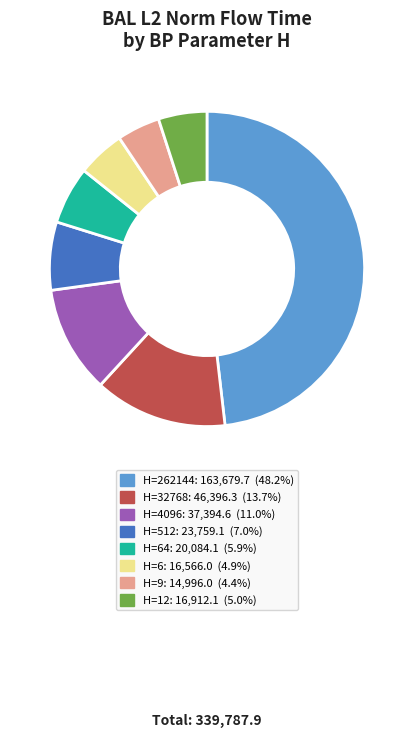

Is there any slice that represents more than half of the pie?

No